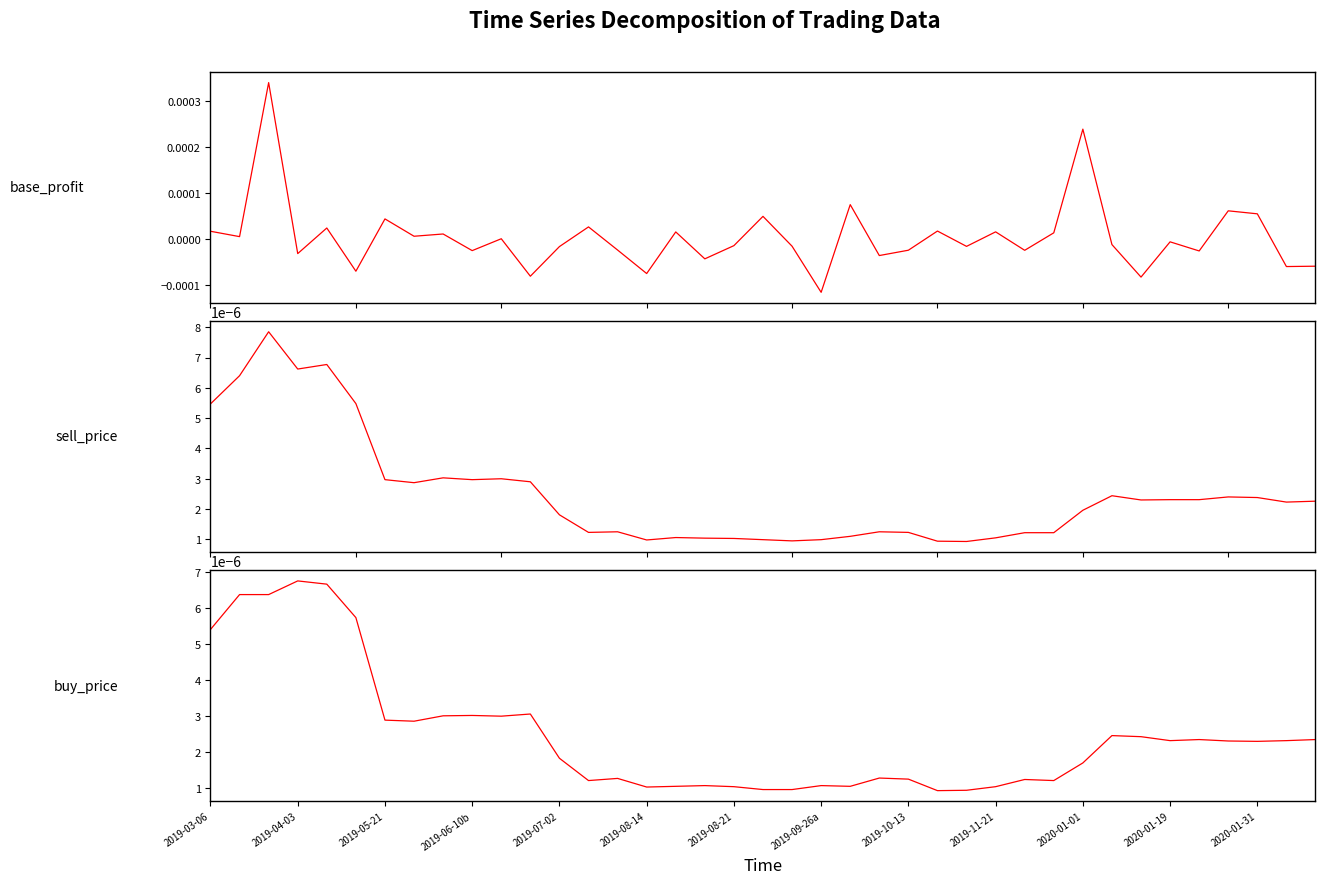

In base_profit, how many points are higher than both neighbors (excluding endpoints)?

14